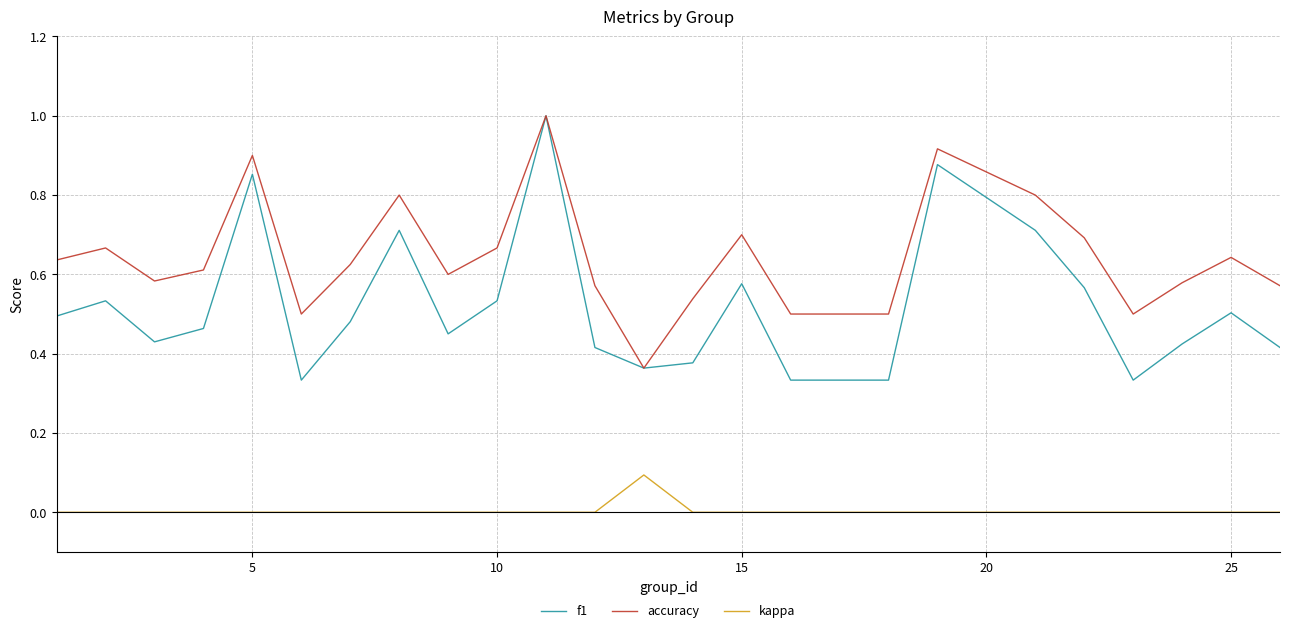

List the series in order of their overall mean, highest first.

accuracy, f1, kappa